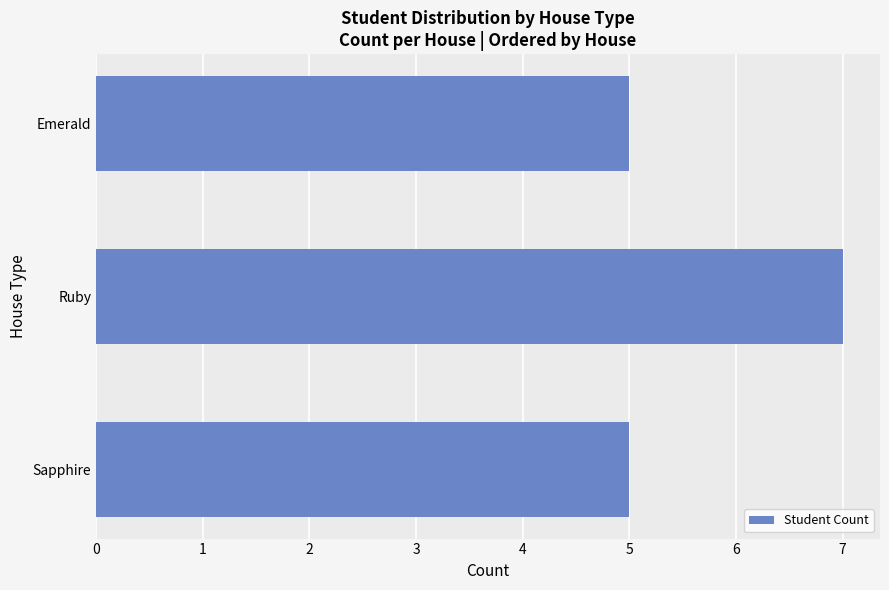

Reading bottom to top, what are all the values shown in this chart?

Sapphire=5	Ruby=7	Emerald=5